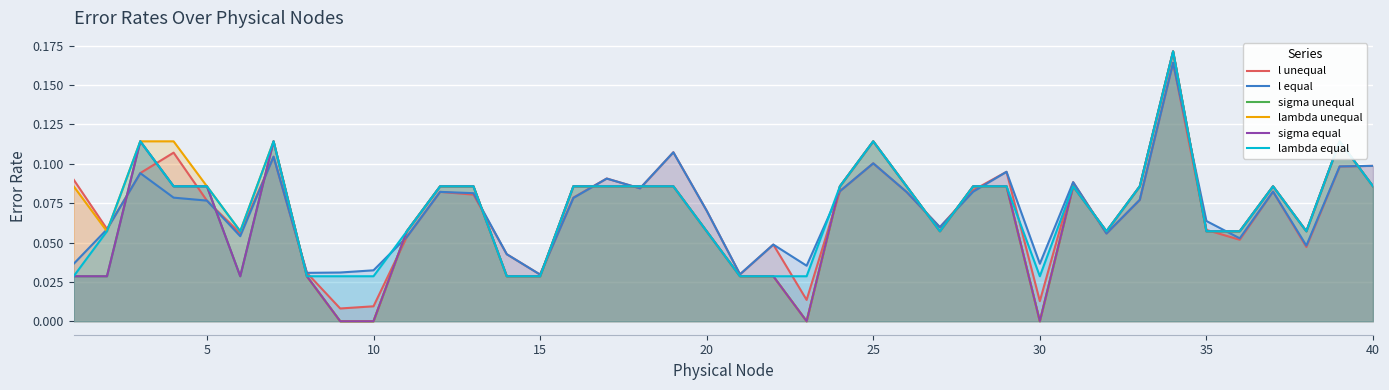

What is the average value of the sigma equal series?

0.1